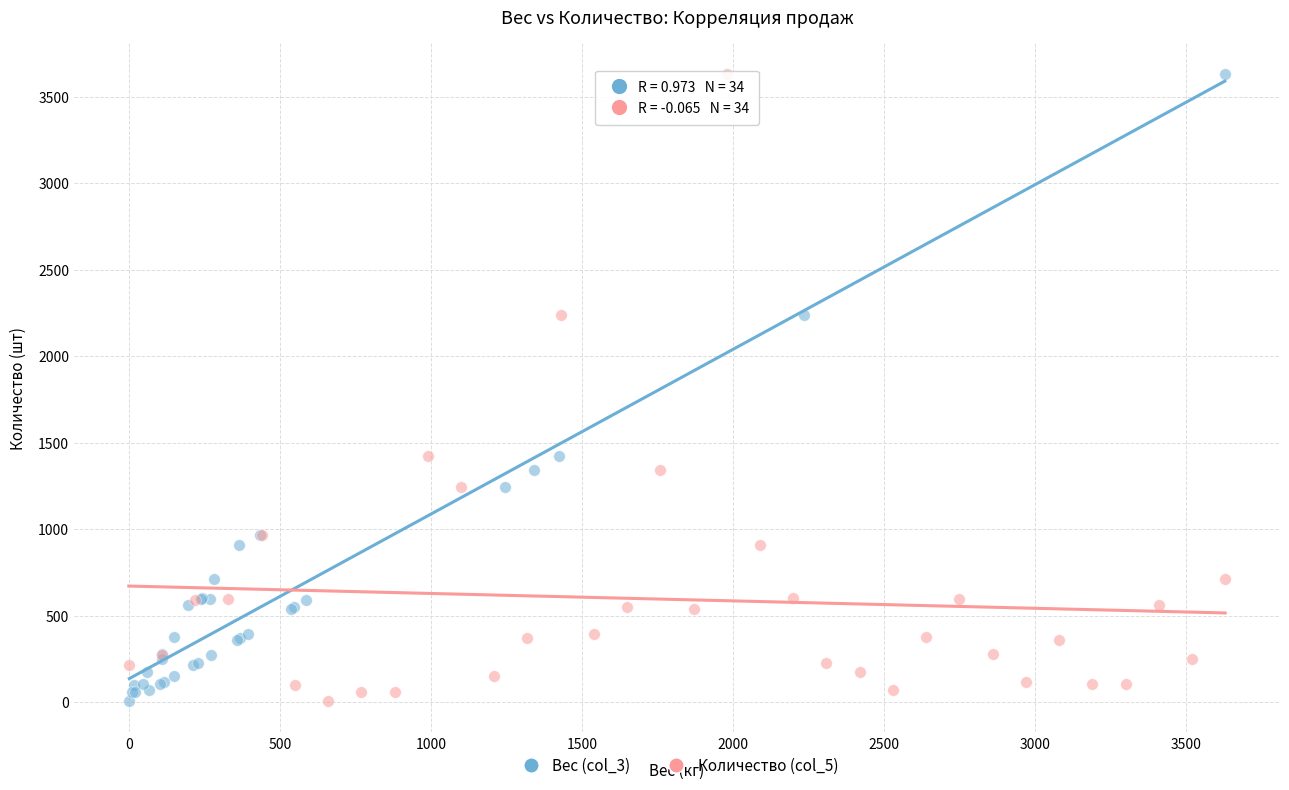

What are all the series names shown in the legend?

Вес (col_3), Количество (col_5)